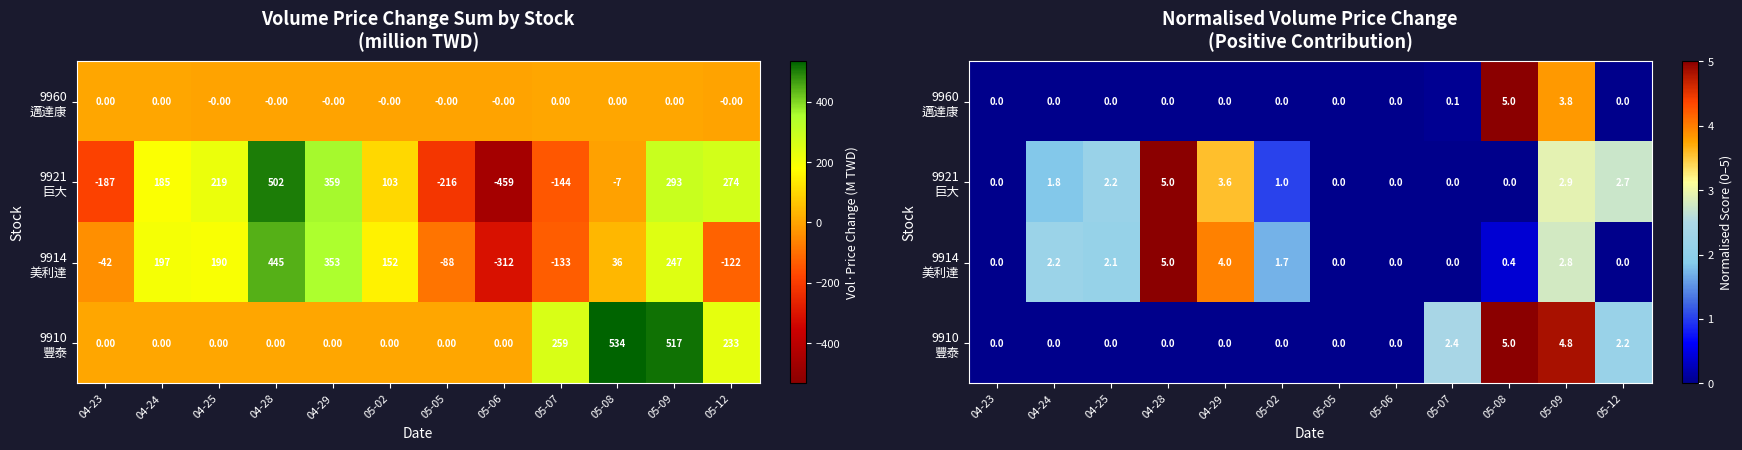

Between 05-09 and 05-02, which is larger?

05-09